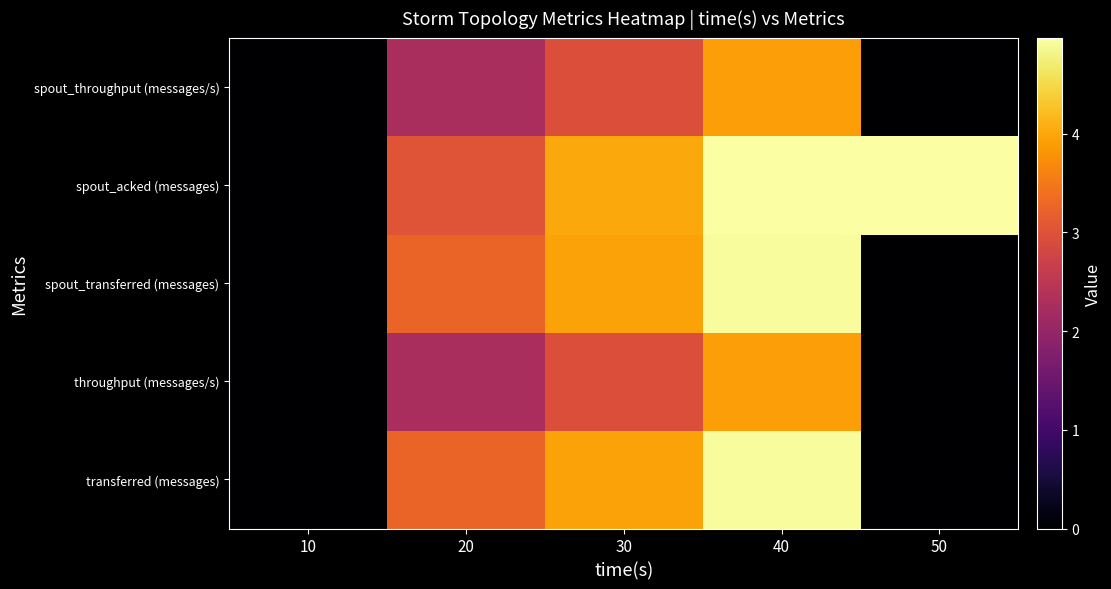

What is the difference between the highest and lowest values at 30?

1.0